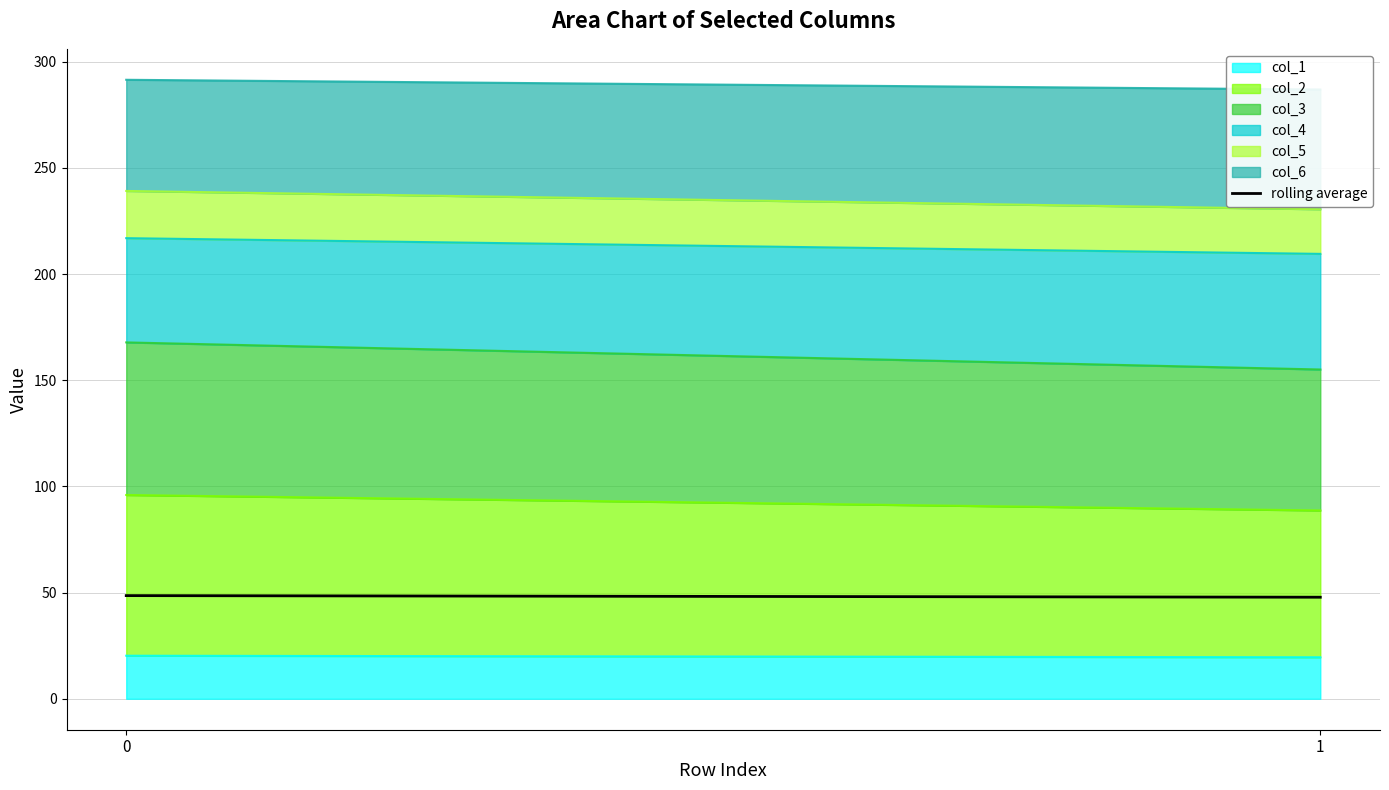

What is the ratio of the value at 0 to the value at 1?

1.0